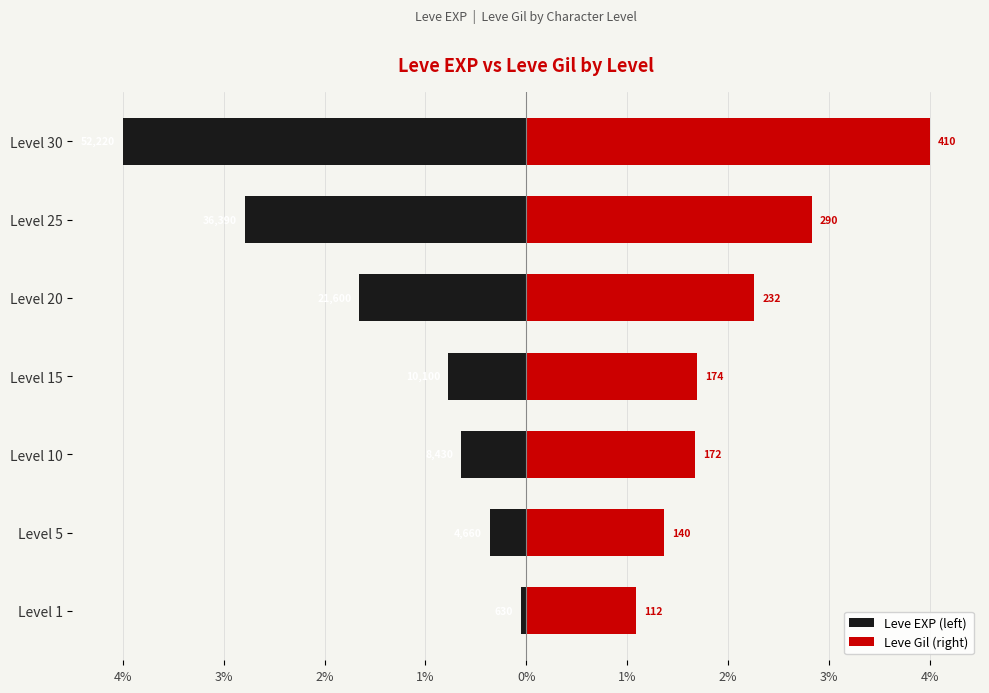

The value of Leve Gil (right) at Level 1 is 0.6. True or false?

False